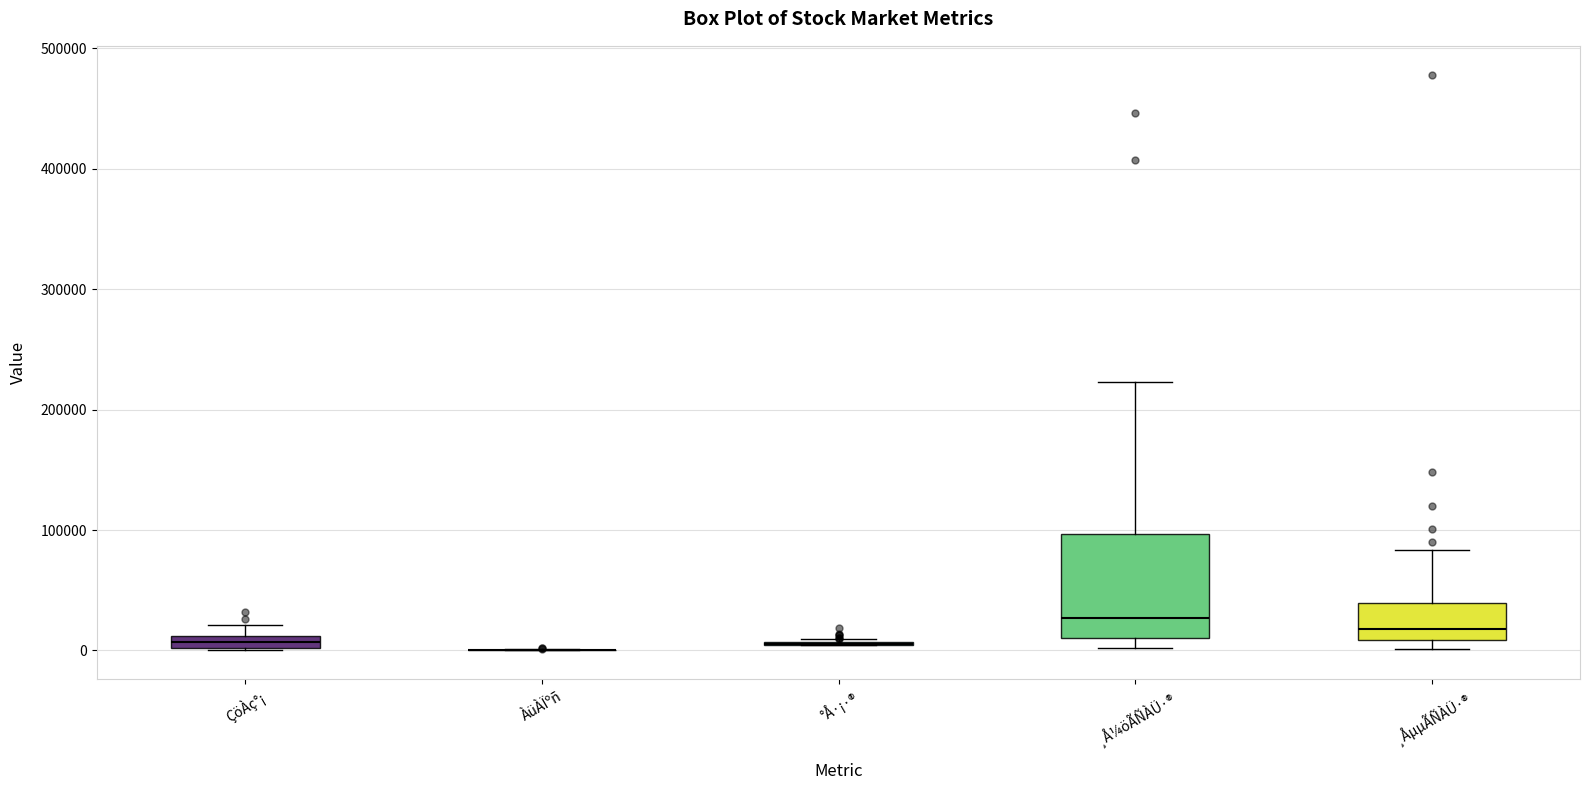

Comparing the boxes themselves (not the whiskers), which one is the tallest?

¸Å¼öÃÑÀÜ·®